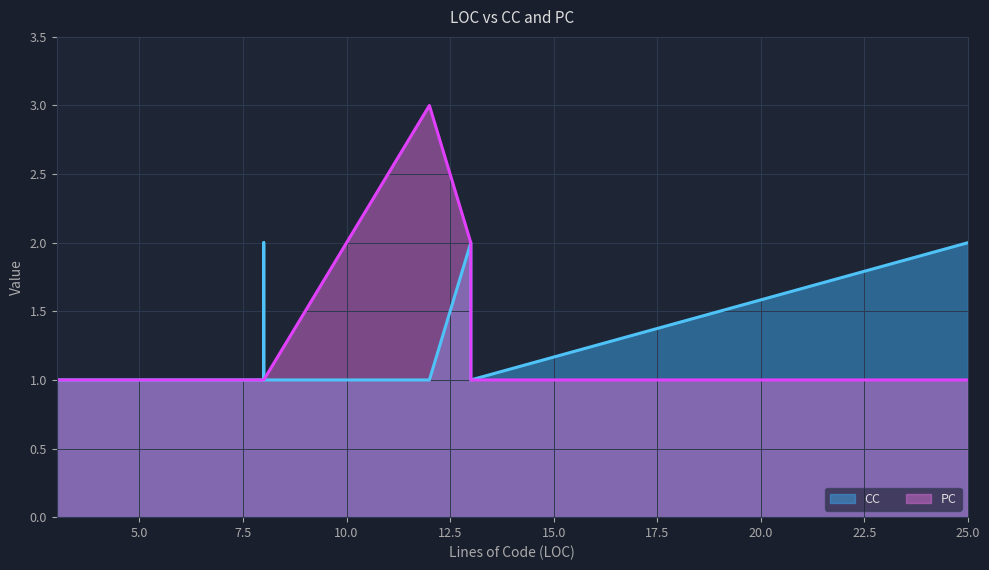

True or false: CC has a value of 1 at RavenDBSnapshotStore(7).

False